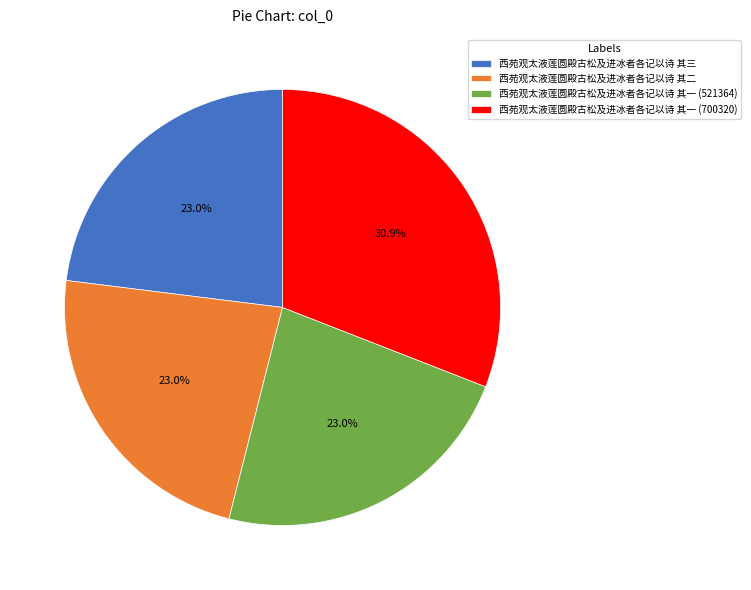

Count the number of slices in the pie.

4